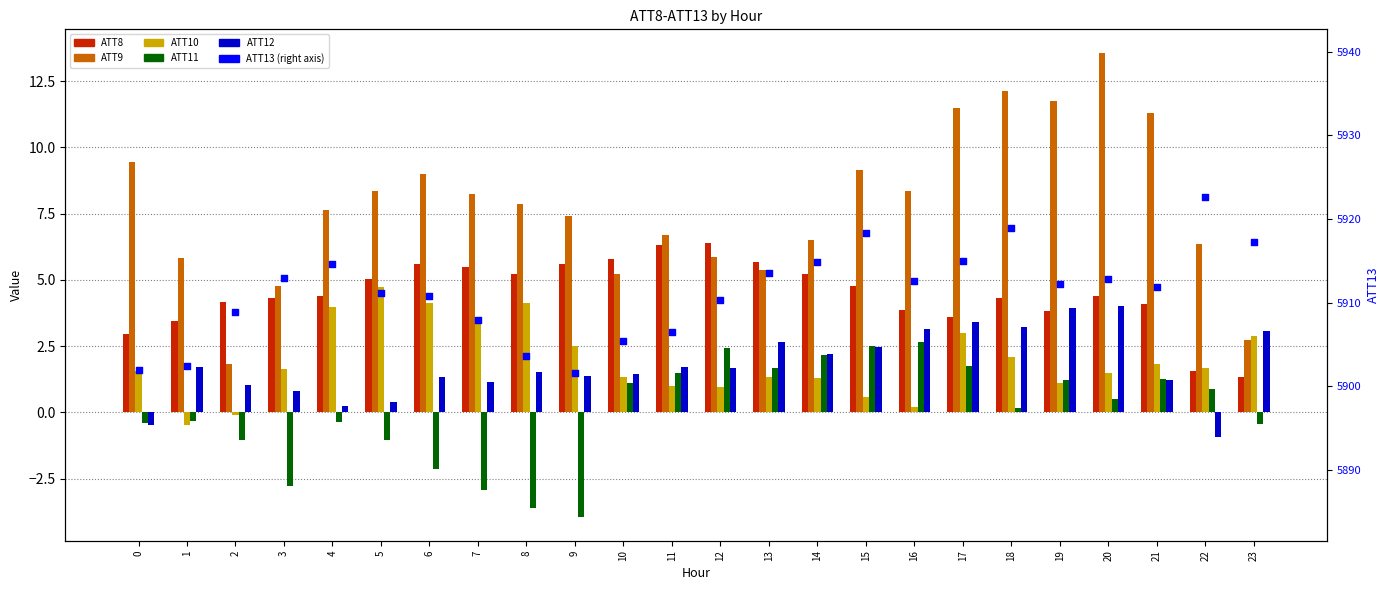

At how many categories does at least one series exceed 5381?

24